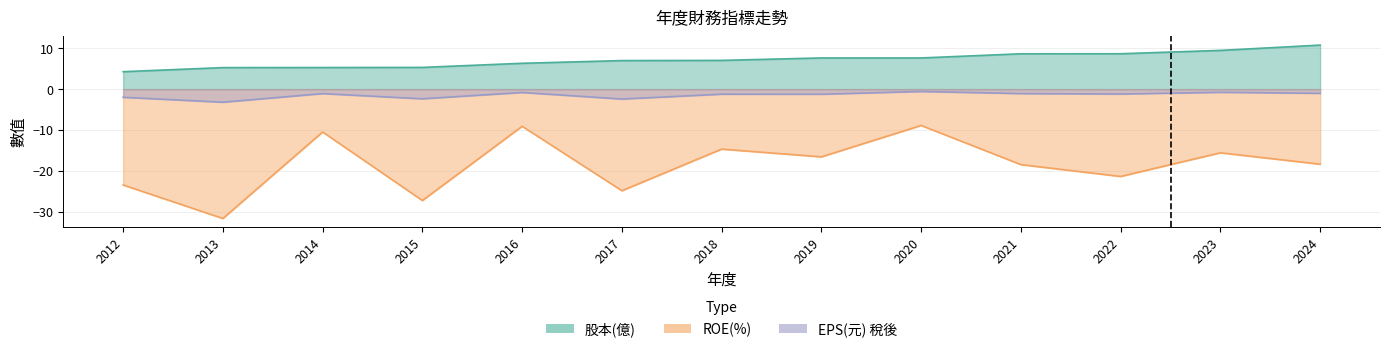

What is the difference between the ROE(%) values at 2023 and 2016?

6.5